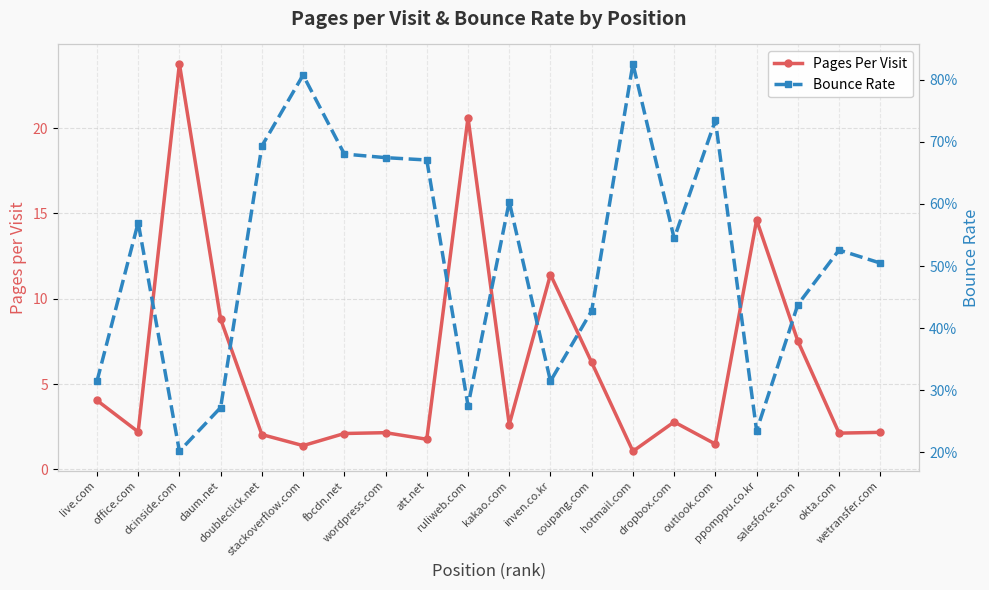

How many data points does each series have?

20